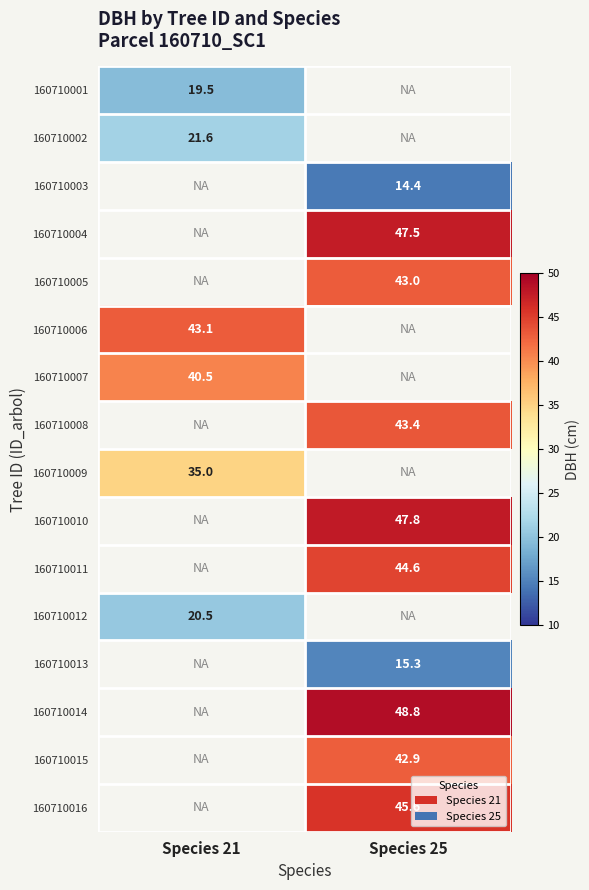

Is it true that 160710001 equals 19.5 at Species 21?

True